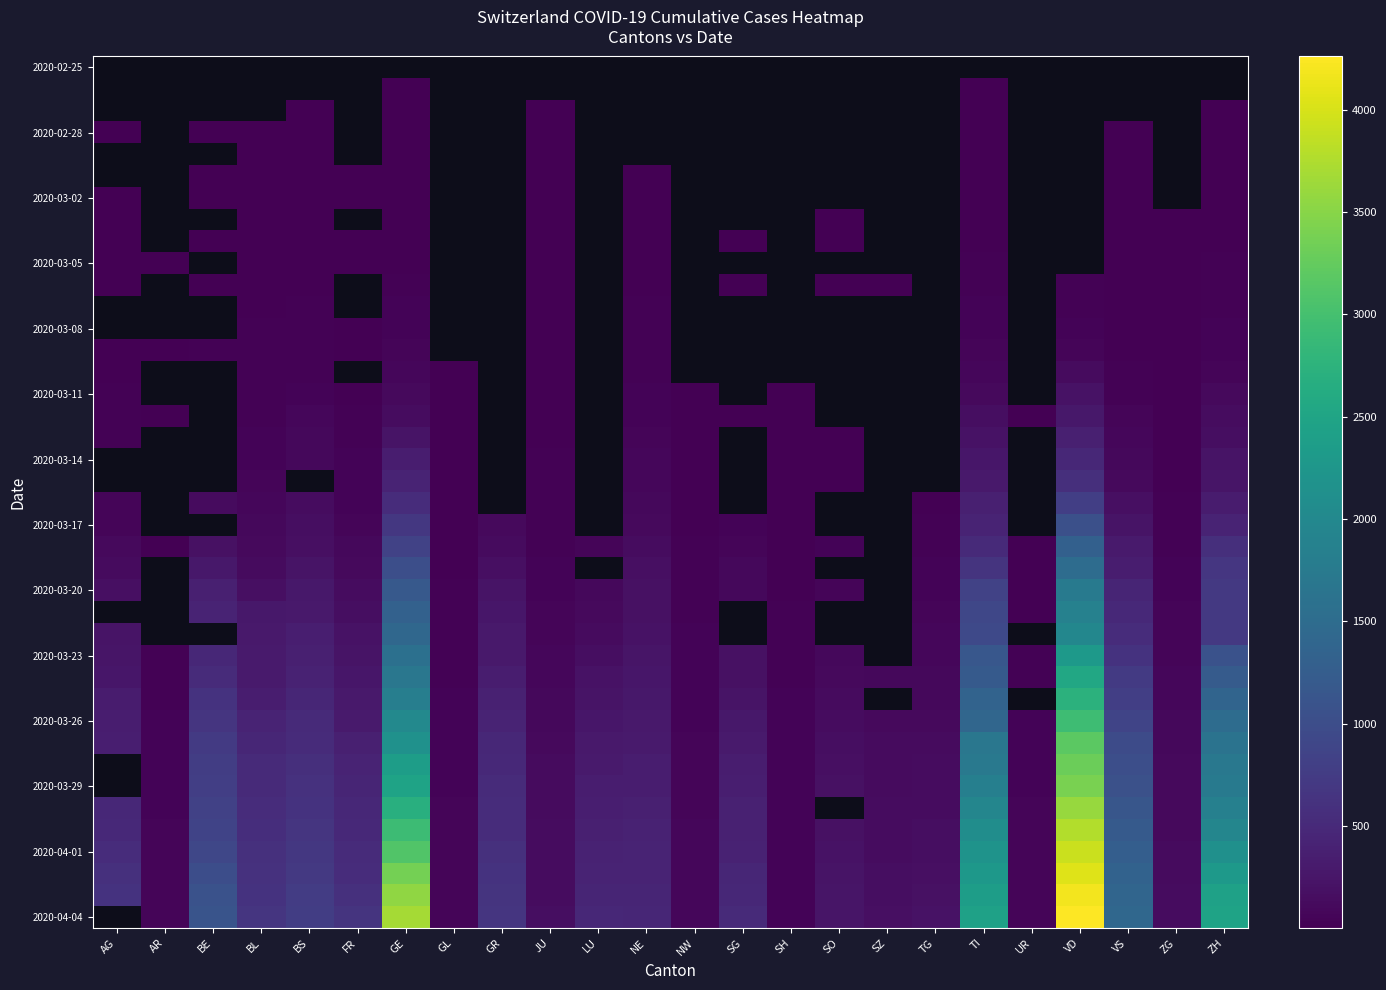

At which label does 2020-03-29 first exceed 339?

BE